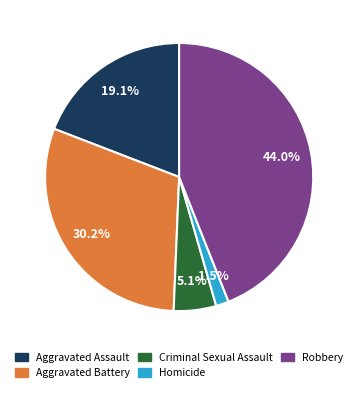

What percentage is the Aggravated Battery slice, to the nearest percent?

30%